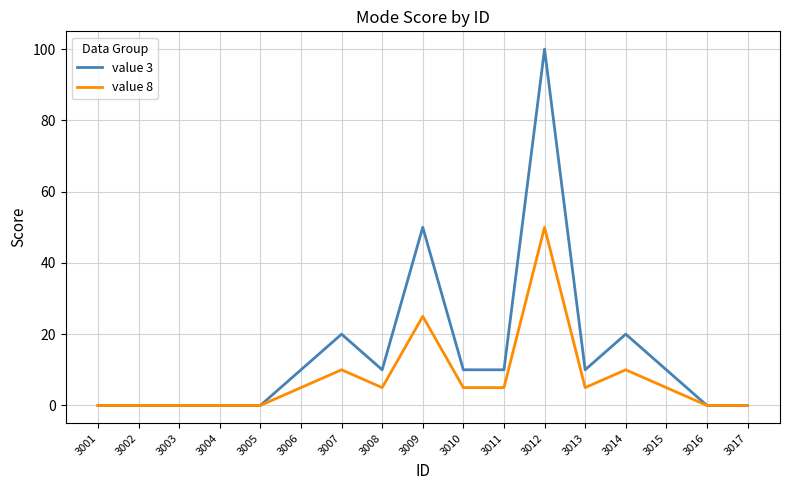

Rank the series by their maximum value, from lowest to highest.

value 8, value 3